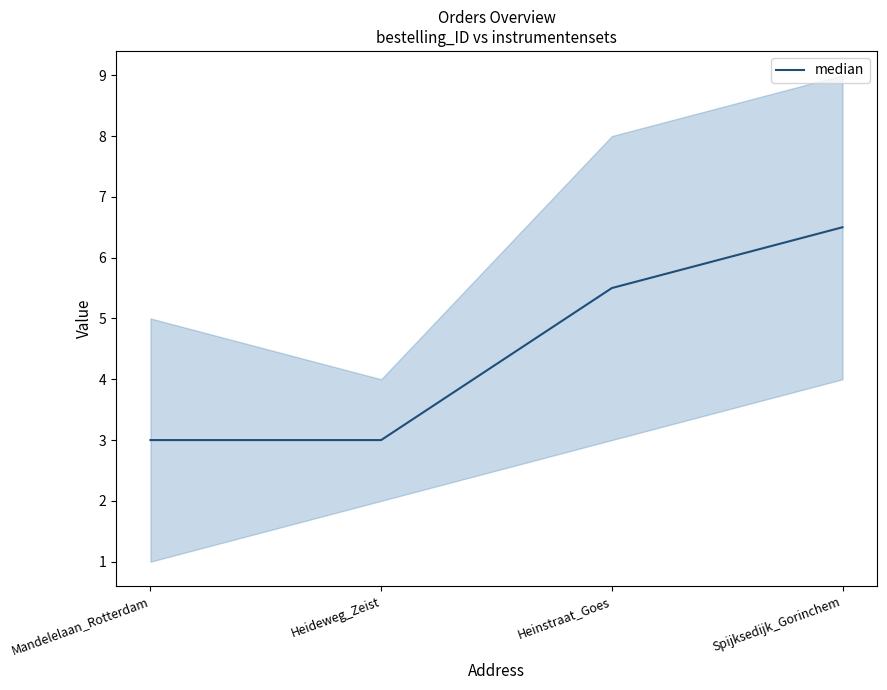

Count the values in the range 3 to 6.

3